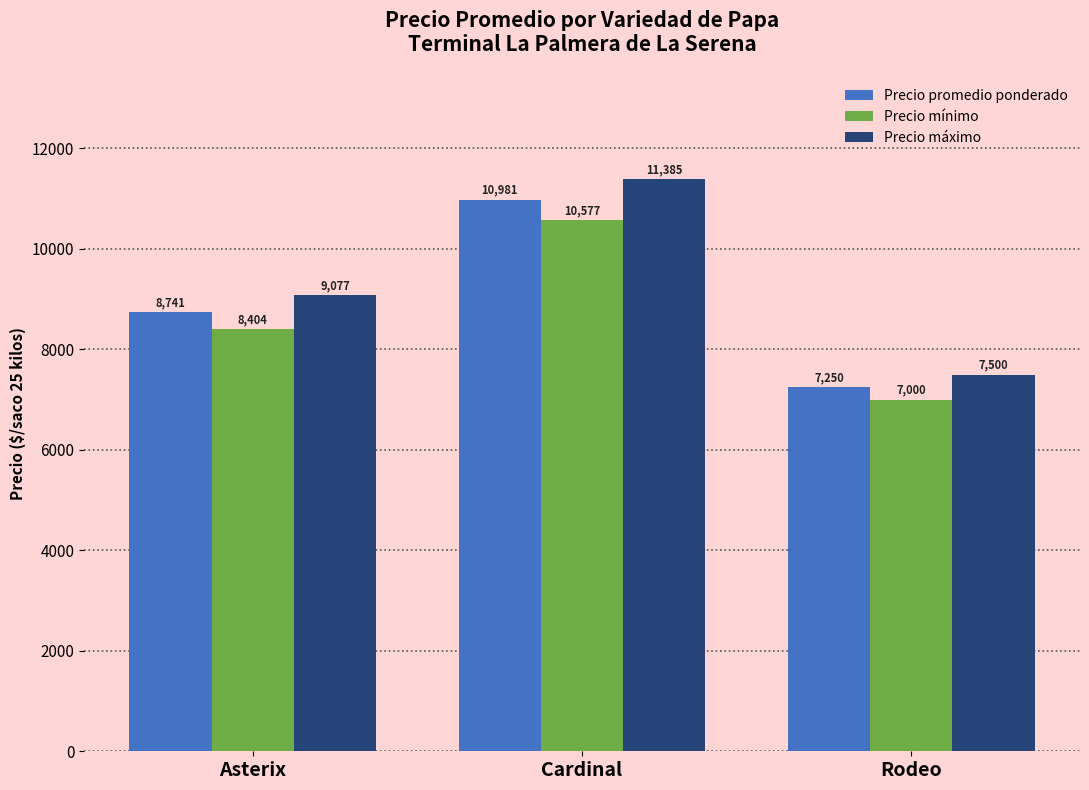

How many groups of bars are there?

3